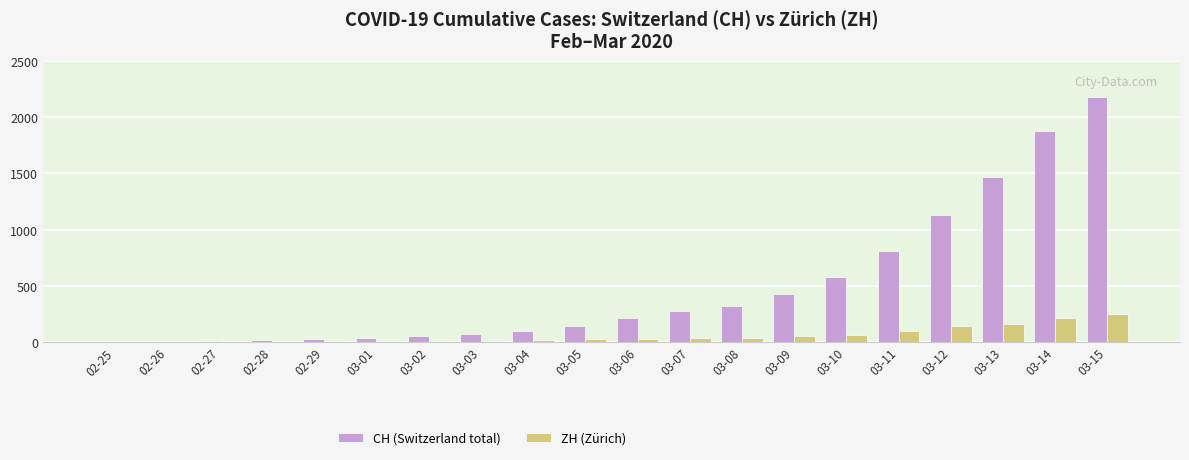

The value of ZH (Zürich) at 03-05 is 23. True or false?

True